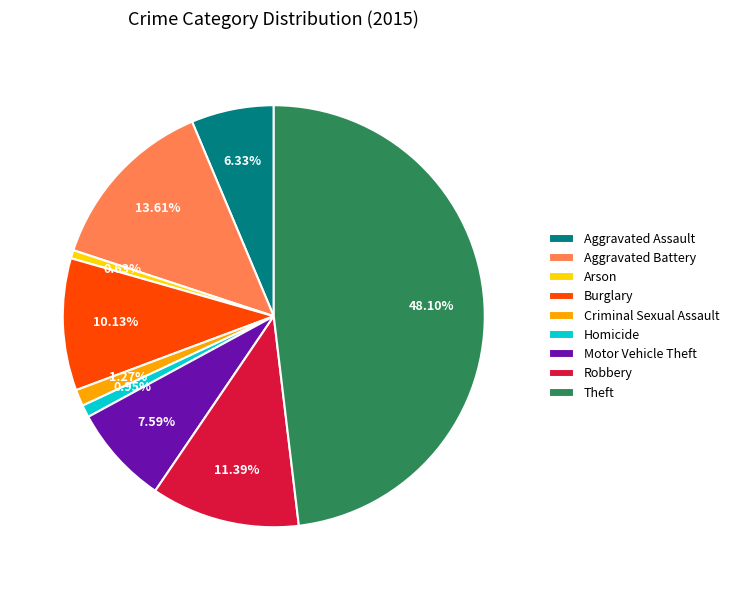

Is it true that Burglary is 23% of the pie?

False